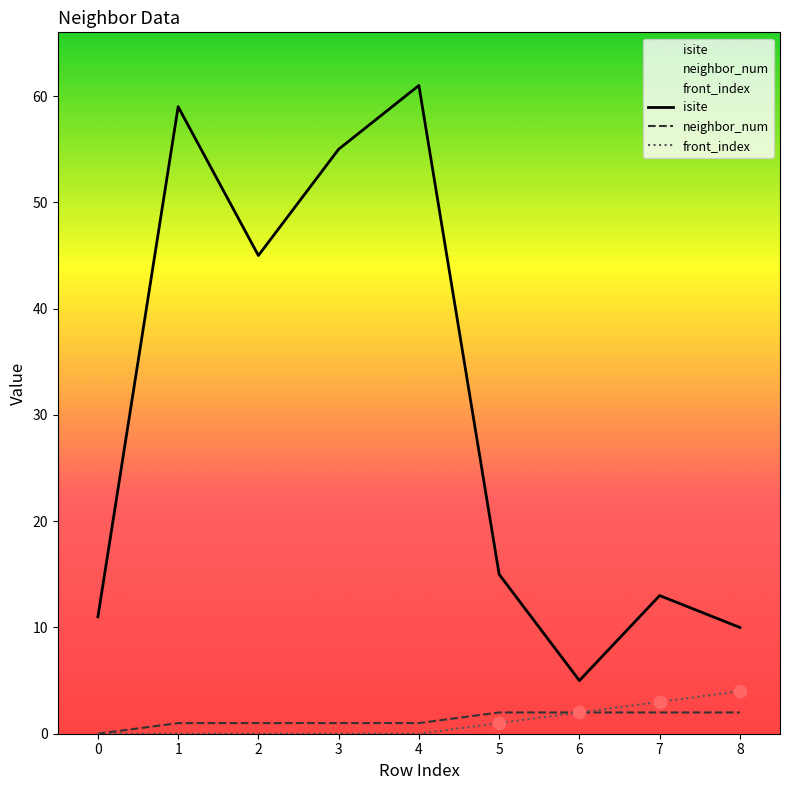

What are all the series names shown in the legend?

isite, neighbor_num, front_index